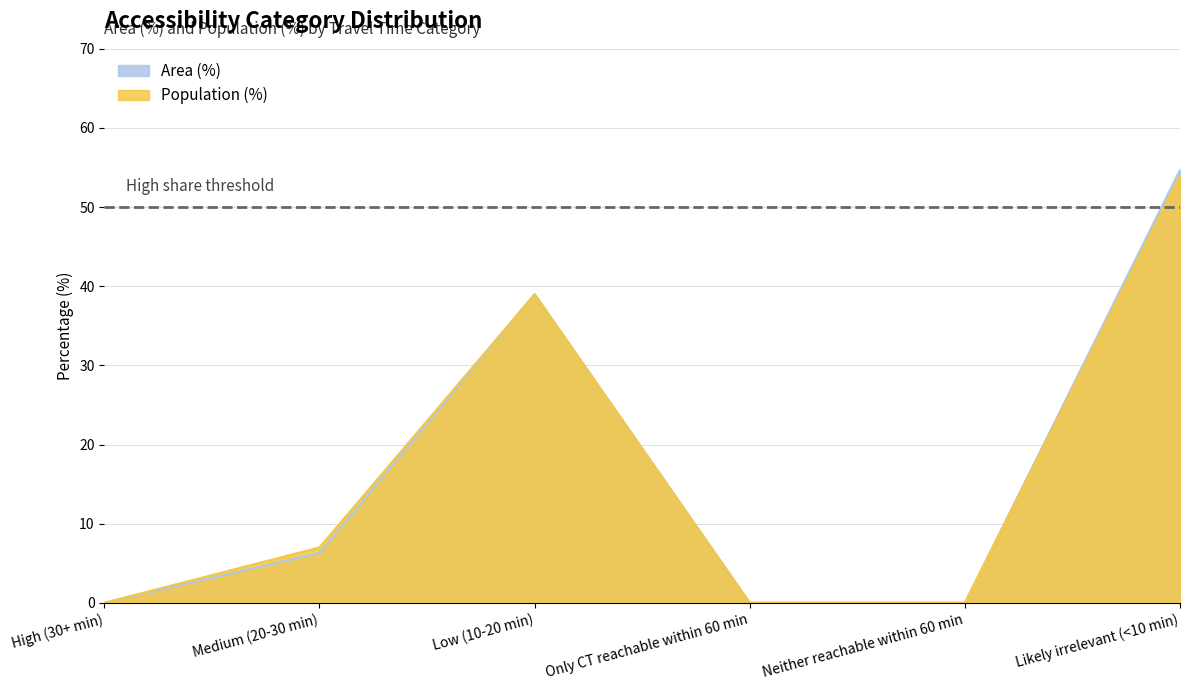

At which category does the chart reach its minimum across all series?

High (30+ min)